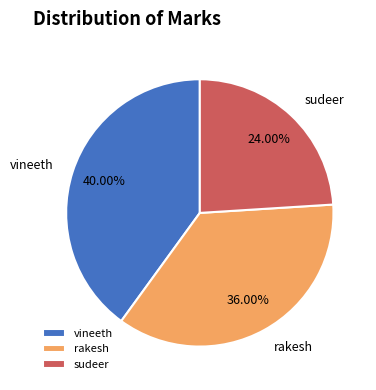

True or false: sudeer accounts for 24% of the total.

True